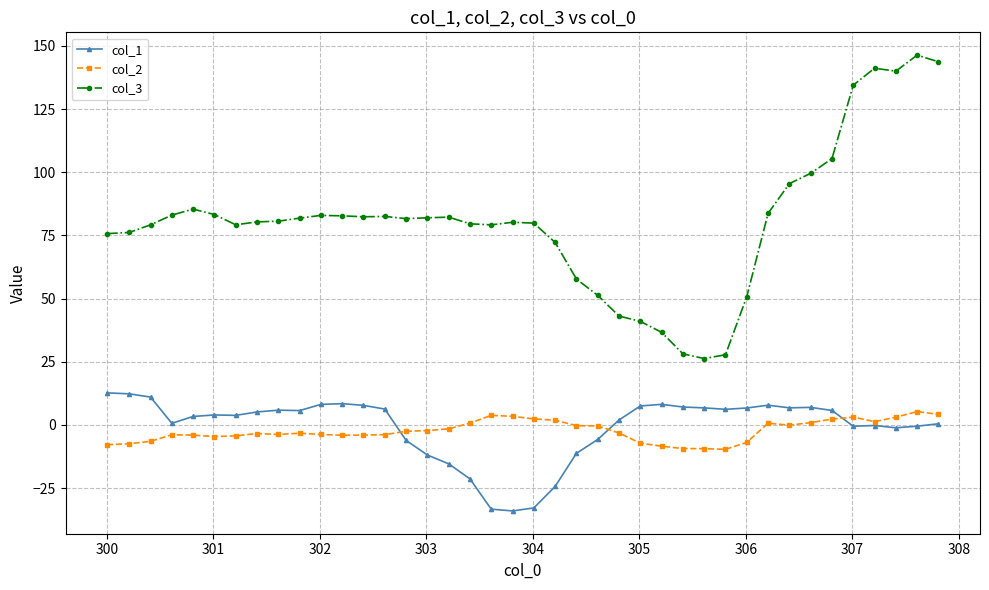

True or false: col_3 and col_2 cross at least once.

False